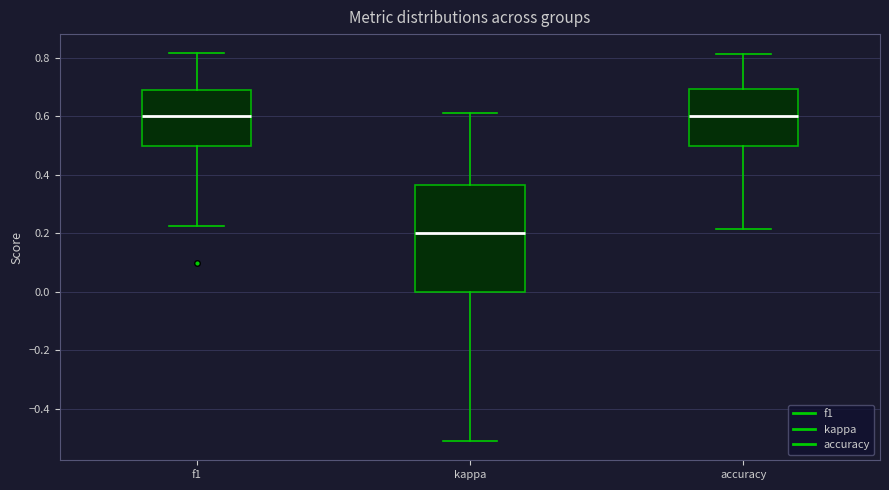

Reading left to right, read every box against the y-axis: the position of its median line, the range the box covers, and the ends of its whiskers. The values are not printed on the chart, so give them approximately, as read against the axis.

f1: median 0.60, box 0.50 to 0.70, whiskers 0.22 to 0.82
kappa: median 0.20, box 0.00 to 0.36, whiskers -0.50 to 0.62
accuracy: median 0.60, box 0.50 to 0.70, whiskers 0.22 to 0.82